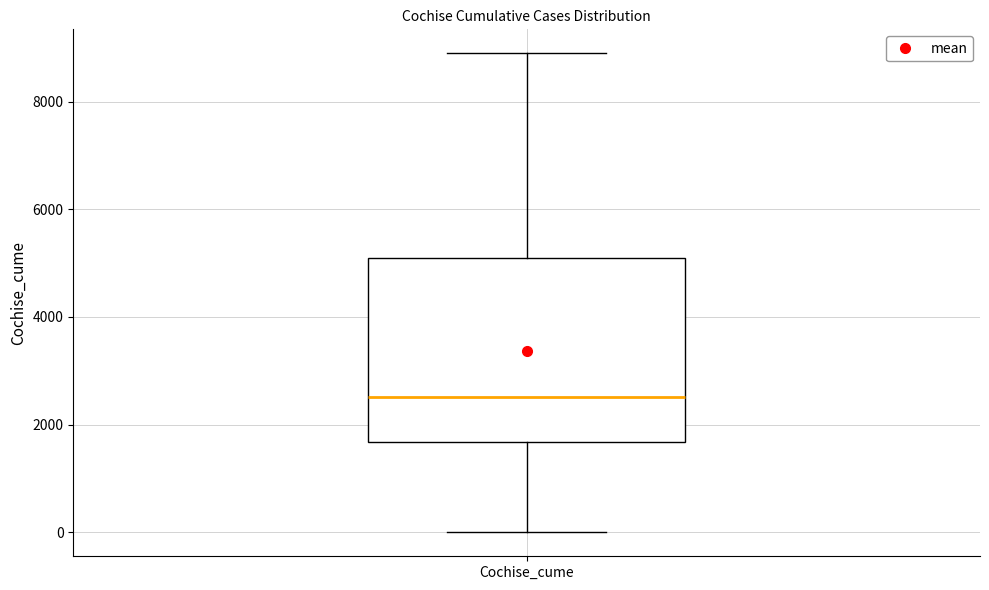

Read this box plot against the y-axis: the position of the median line, the range covered by the box, and the ends of both whiskers. The values are not printed on the chart, so give them approximately, as read against the axis.

median 2600, box 1600 to 5000, whiskers 0 to 8800